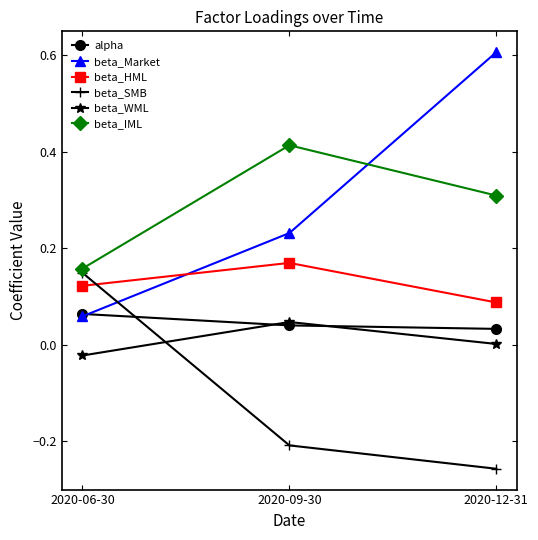

Does the chart have visible grid lines?

No